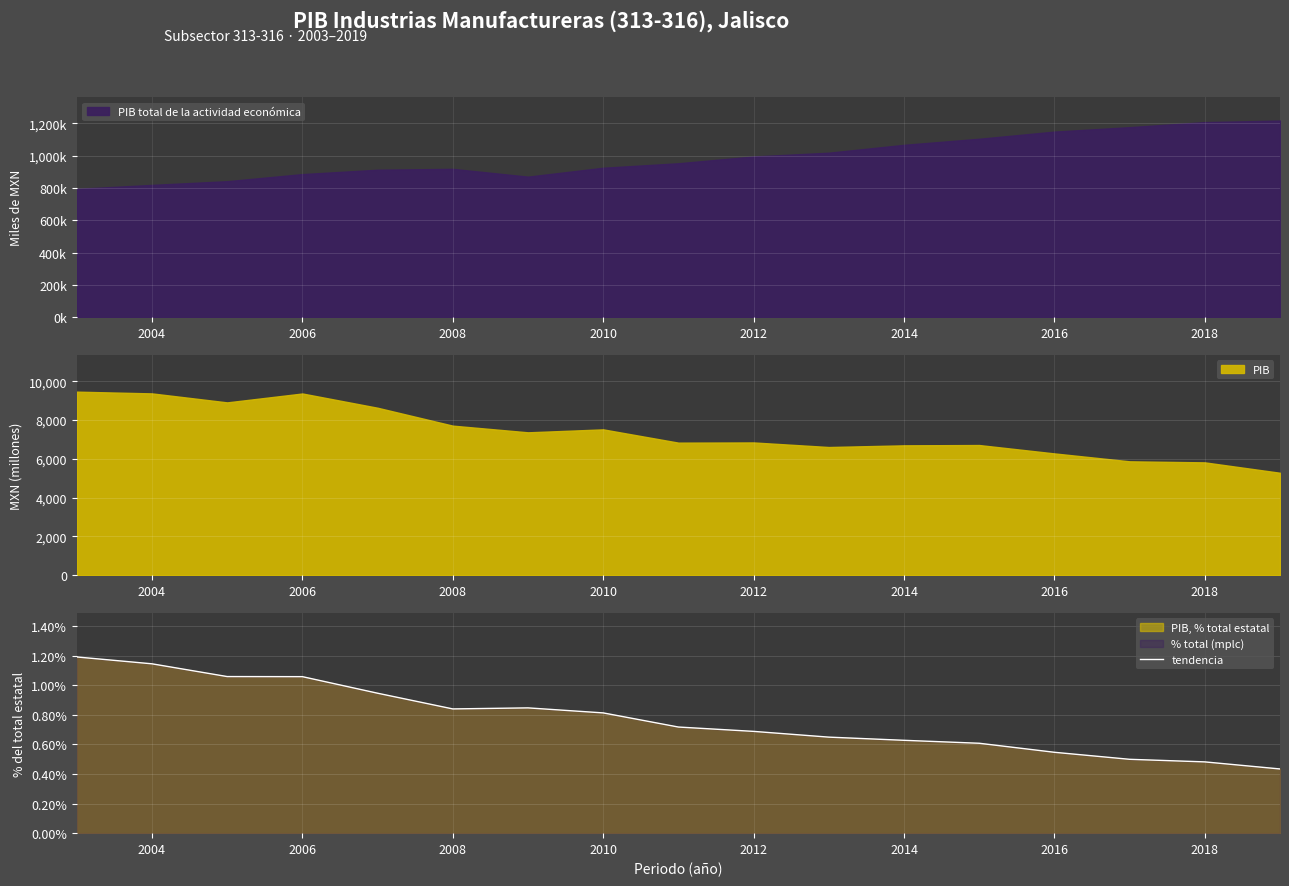

How many values are between 0 and 1?

17